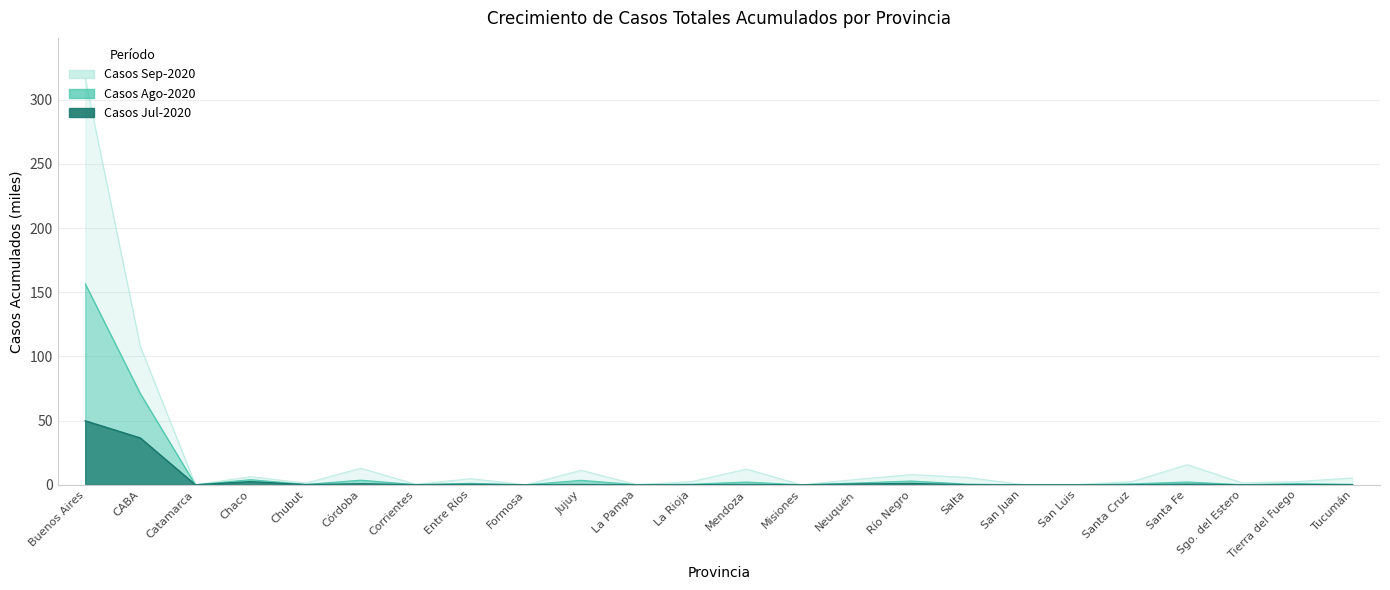

Where is the first local minimum for Casos Ago-2020?

Catamarca